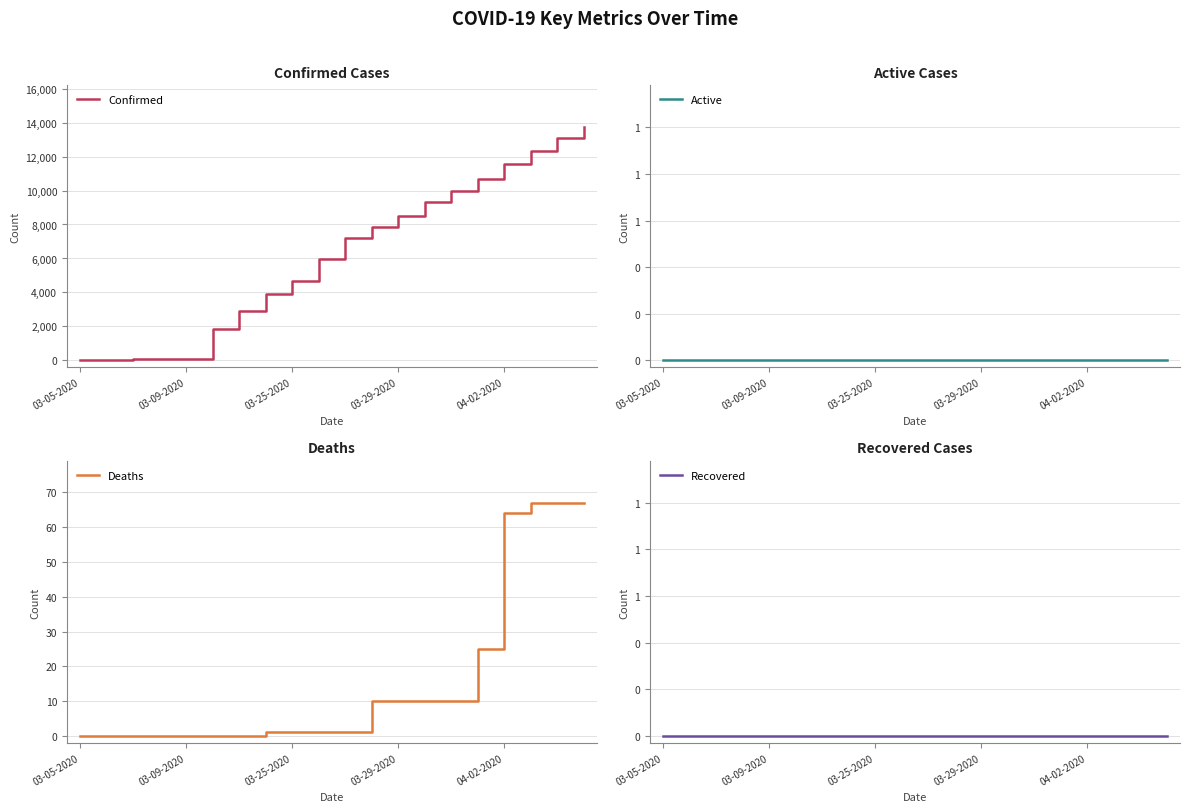

True or false: Confirmed has a value of 98 at 03-09-2020.

True